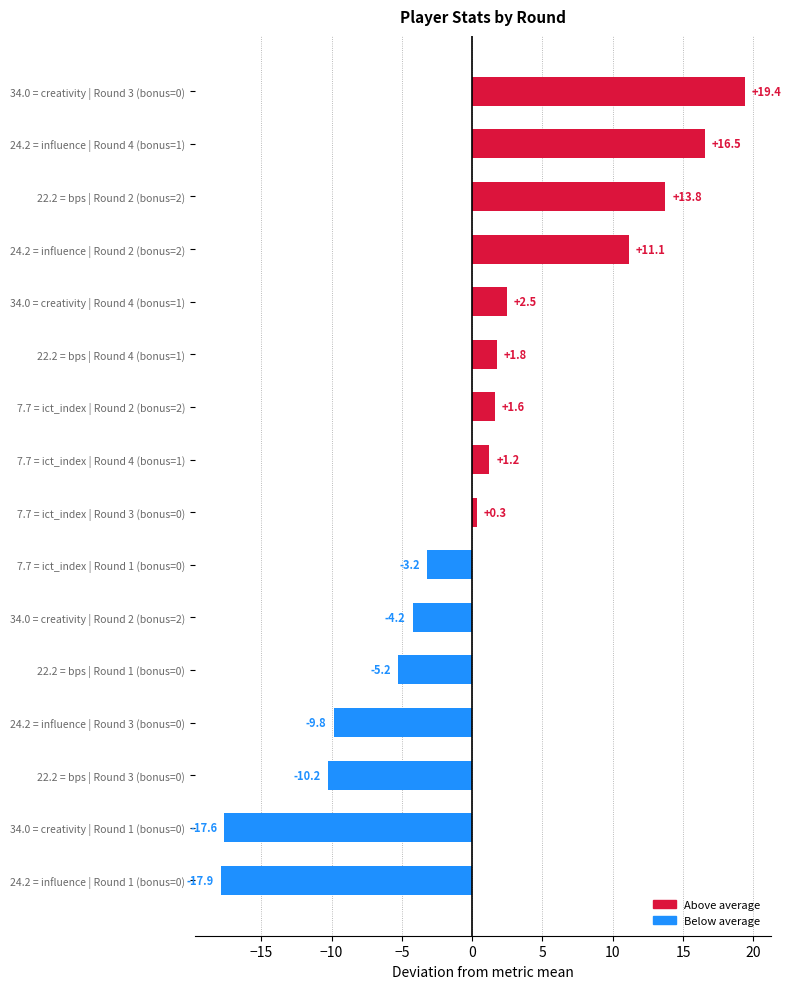

At which category does the chart reach its minimum across all series?

24.2 = influence | Round 1 (bonus=0)